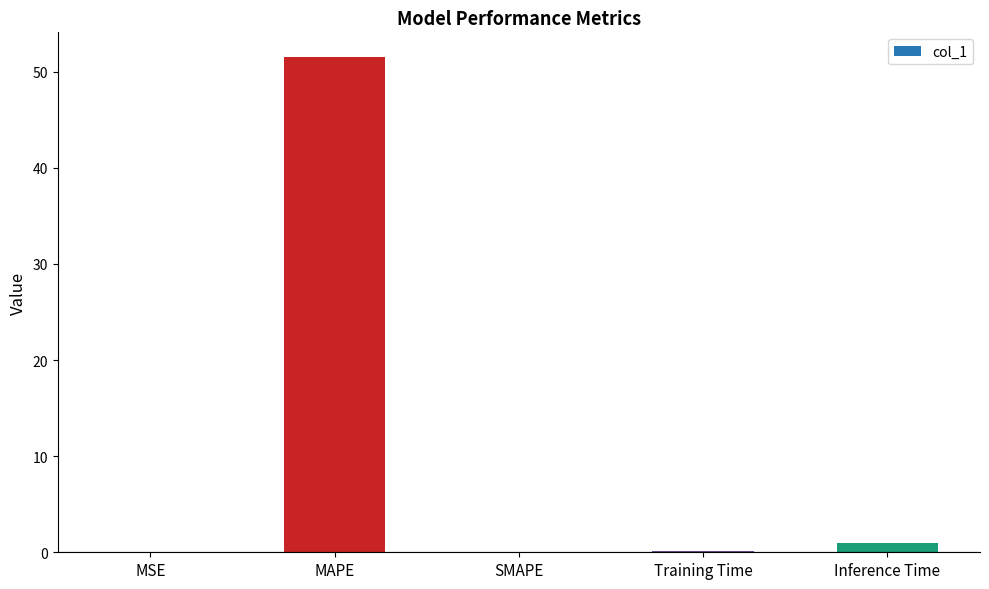

What is the maximum value shown in the chart?

51.5